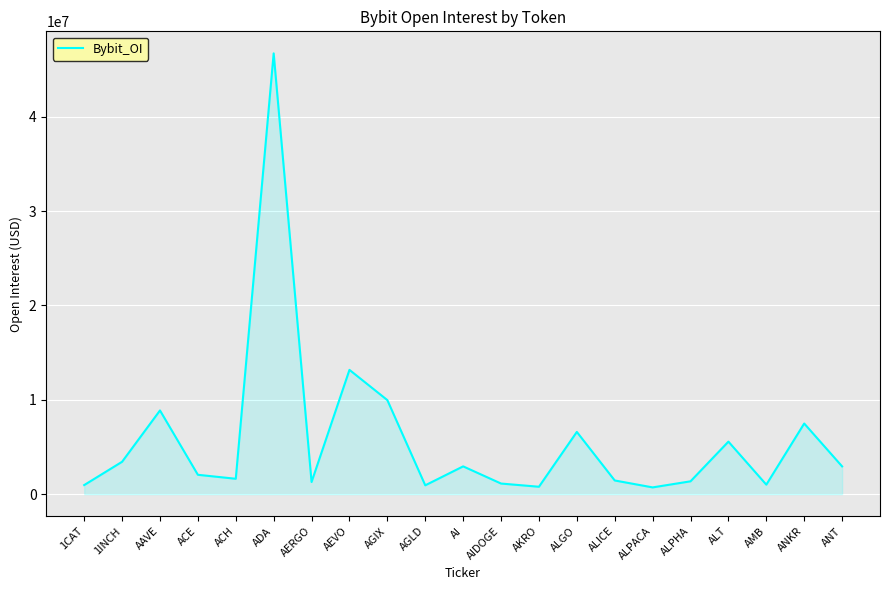

Read the value at AEVO.

13171123